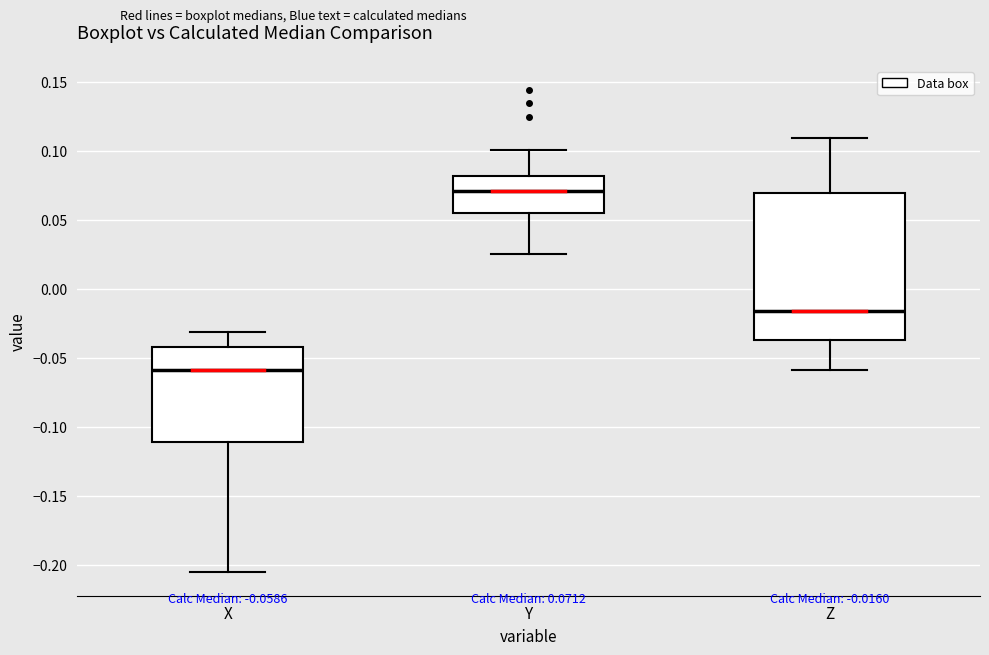

Comparing the boxes themselves (not the whiskers), which one is the tallest?

Z